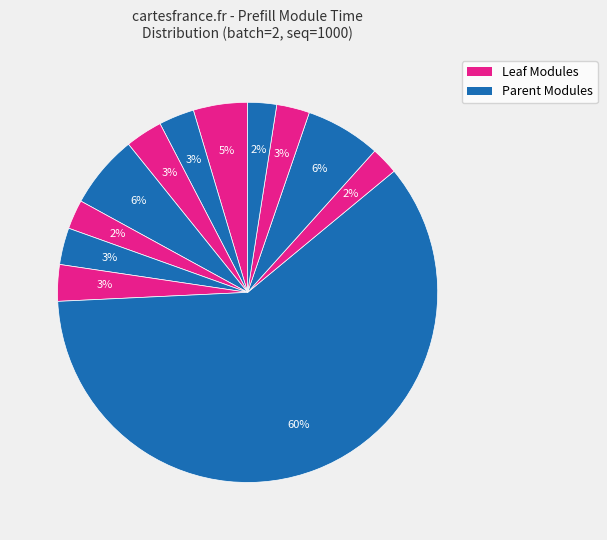

Count the number of slices in the pie.

12